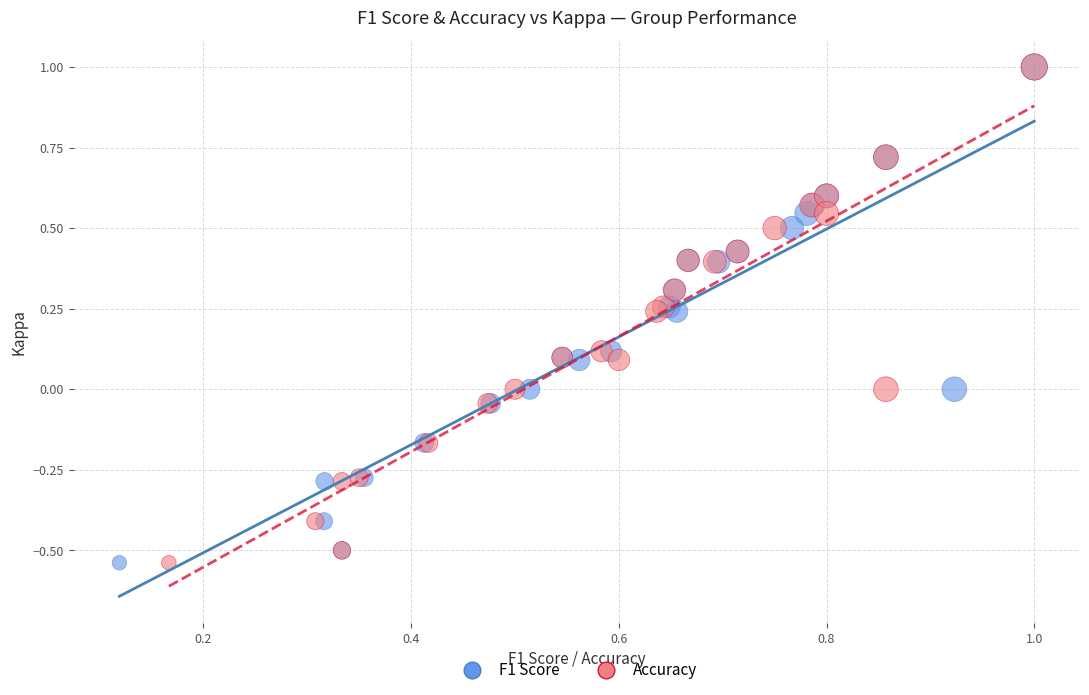

What are all the series names shown in the legend?

F1 Score, Accuracy